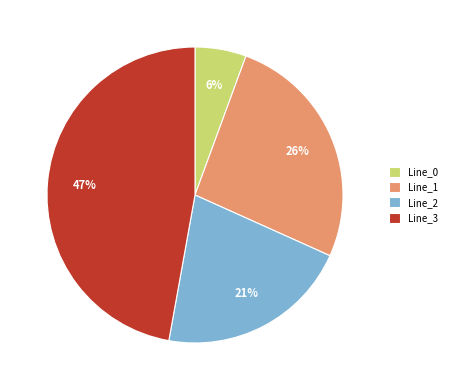

What is the largest slice in the pie chart?

Line_3